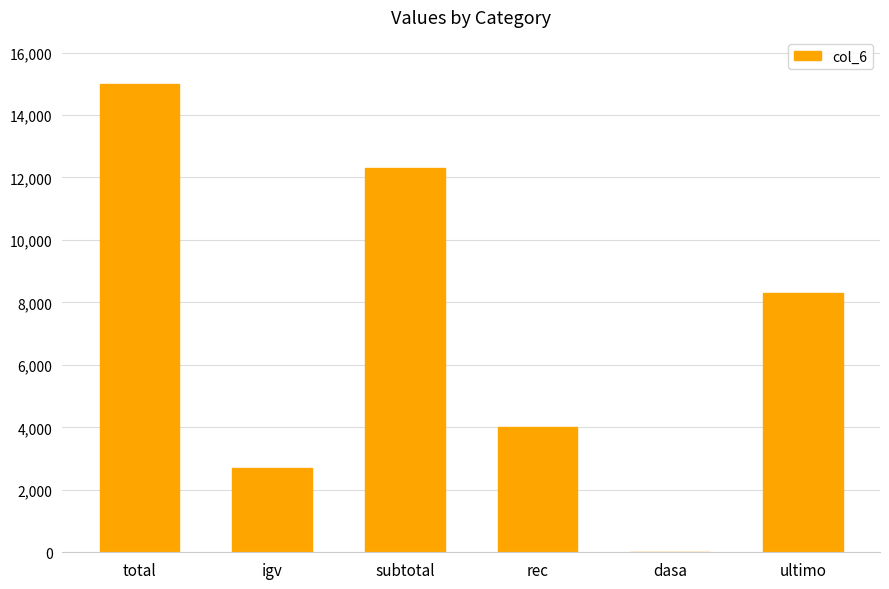

Reading right to left, list all the values displayed in this chart.

ultimo=8300	dasa=0	rec=4000	subtotal=12300	igv=2700	total=15000